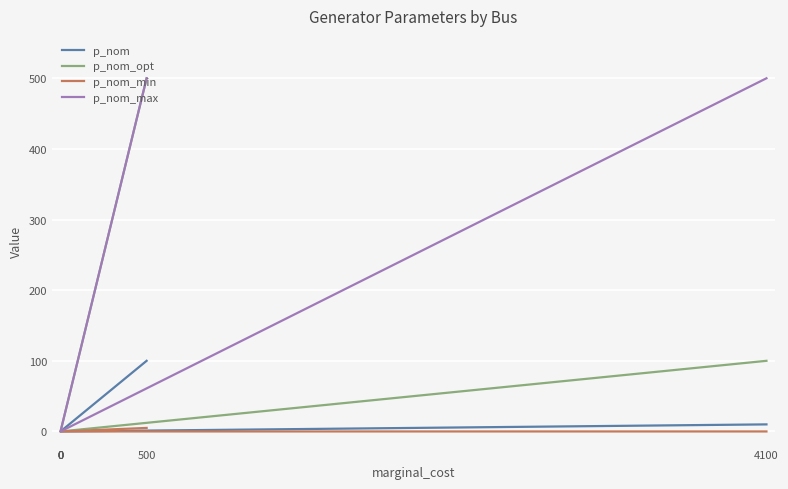

Count the p_nom_min values in the range 0 to 1.

5